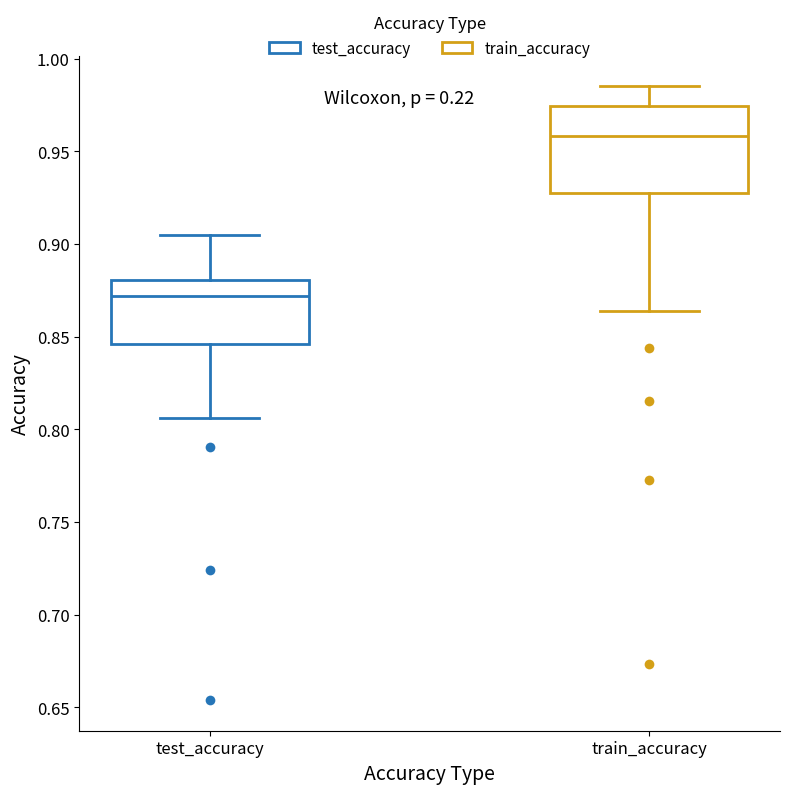

Where does the upper whisker of the box for test_accuracy end on the y-axis? The values are not printed on the chart, so give them approximately, as read against the axis.

0.905